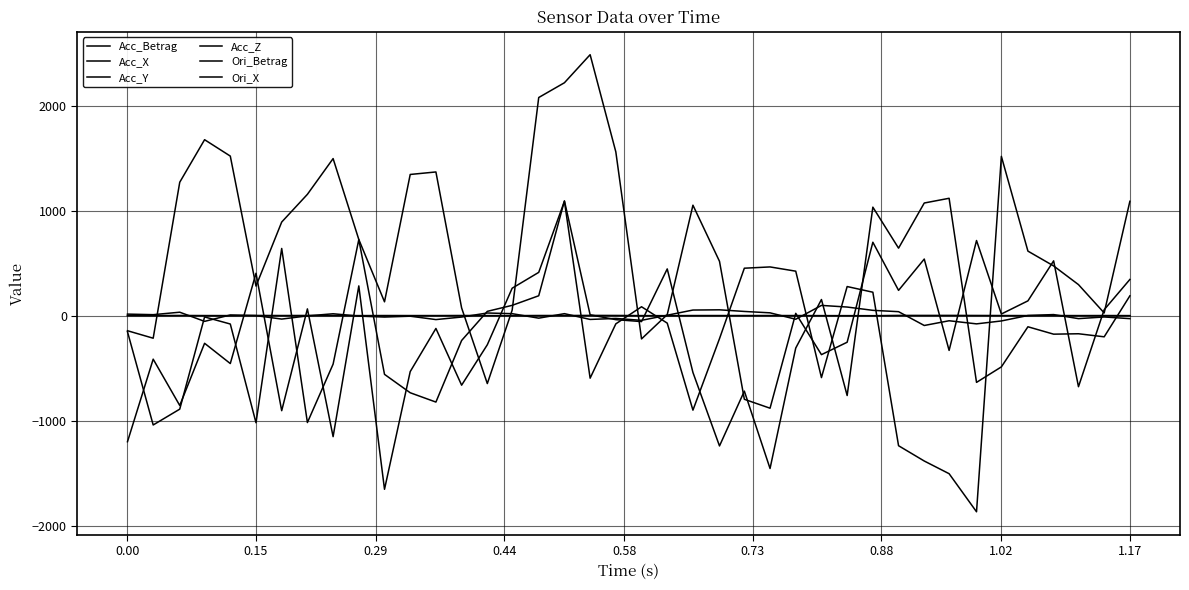

How many lines are shown in the chart?

6